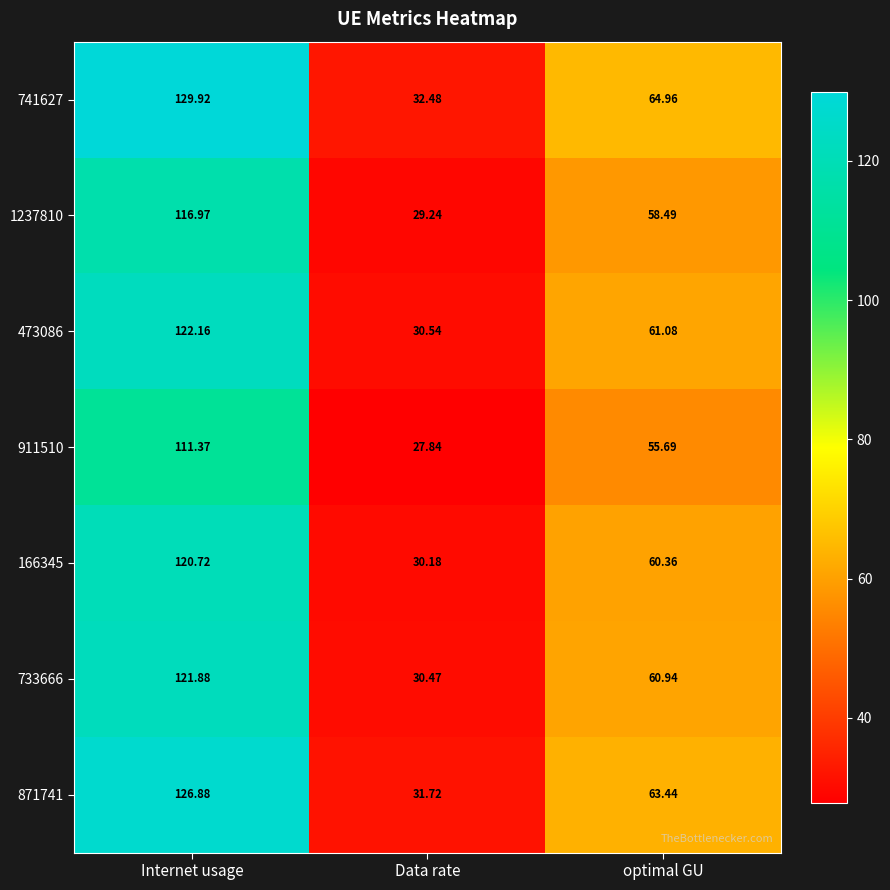

Is the value of 1237810 at Internet usage greater than the value of 166345 at Data rate?

Yes